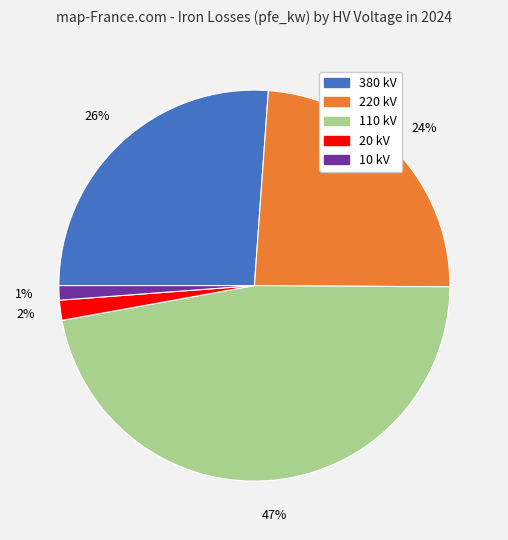

To the nearest percent, what is the difference between the largest and smallest slice percentages?

46%